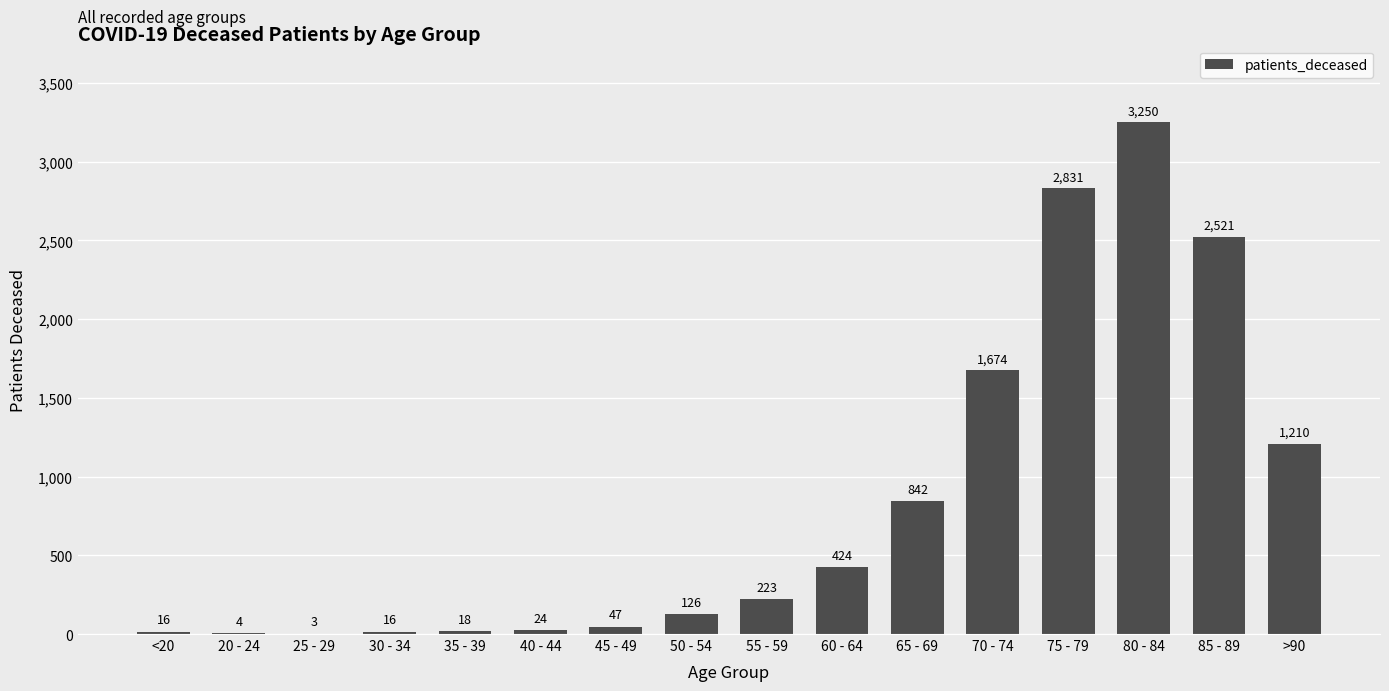

What is the greatest value displayed?

3250